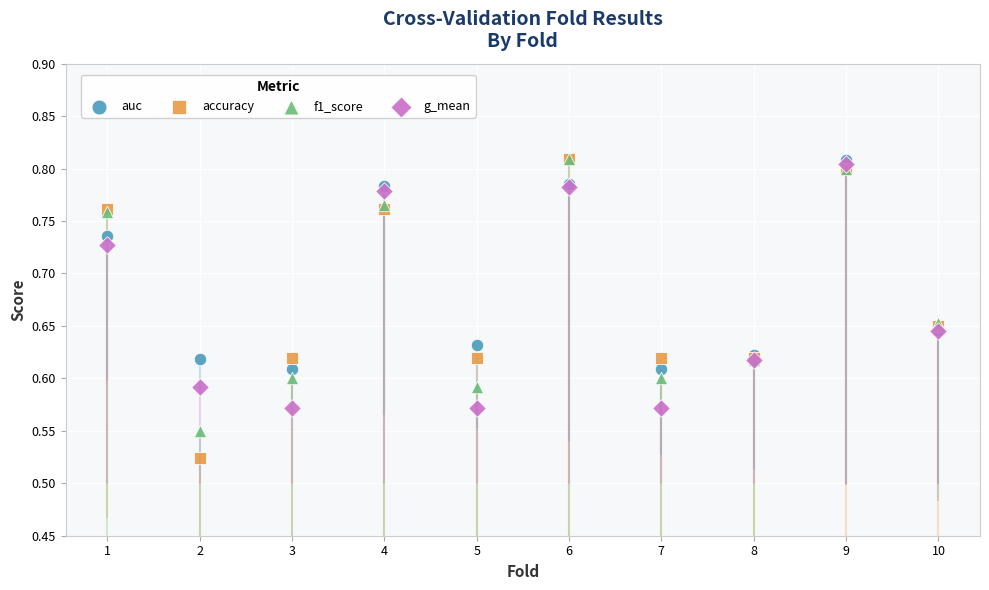

What are all the series names shown in the legend?

auc, accuracy, f1_score, g_mean